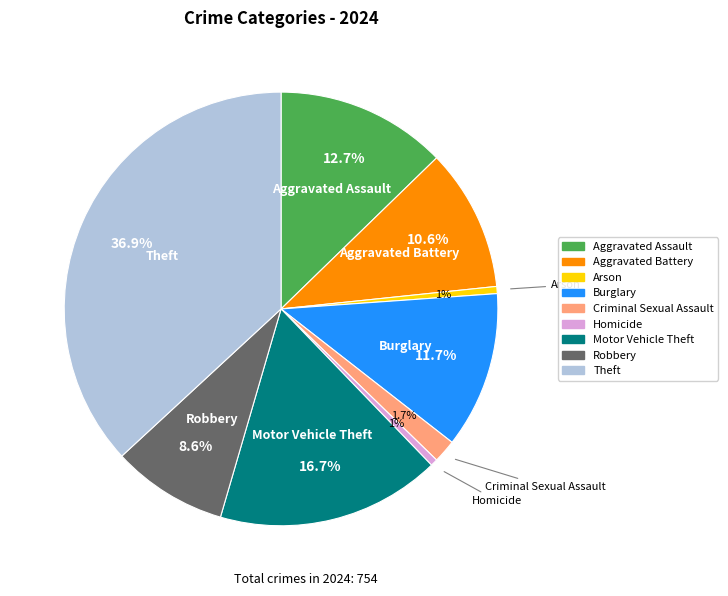

Which has a higher value, Robbery or Burglary?

Burglary